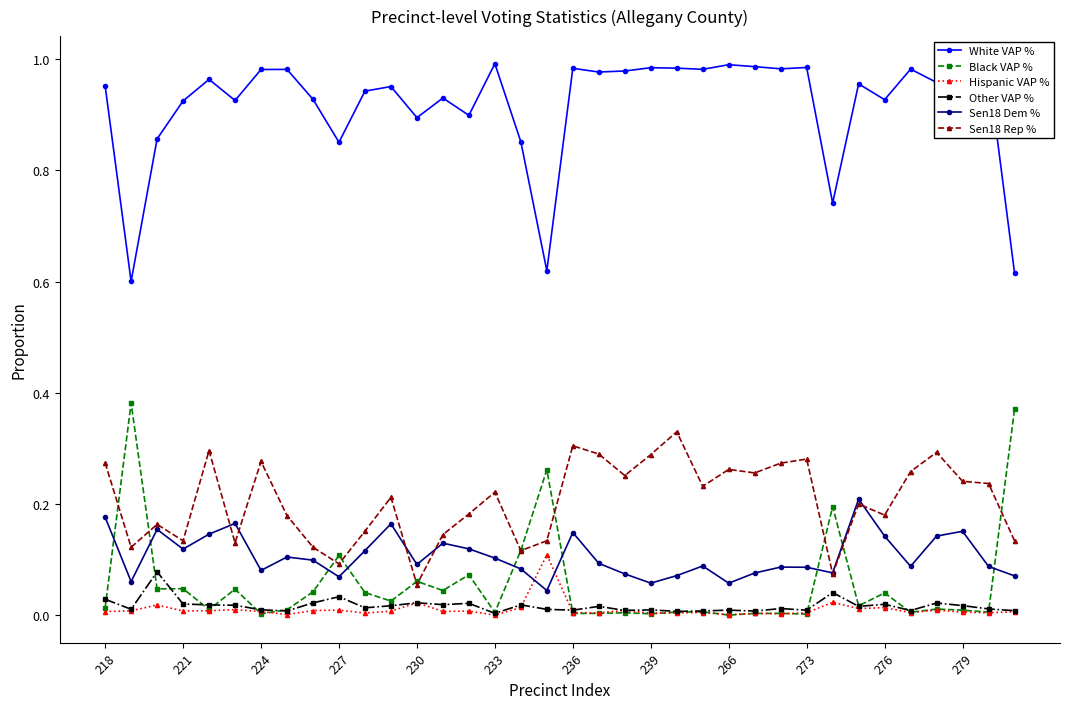

After their last crossing, which series has the higher values: Sen18 Dem % or Black VAP %?

Black VAP %